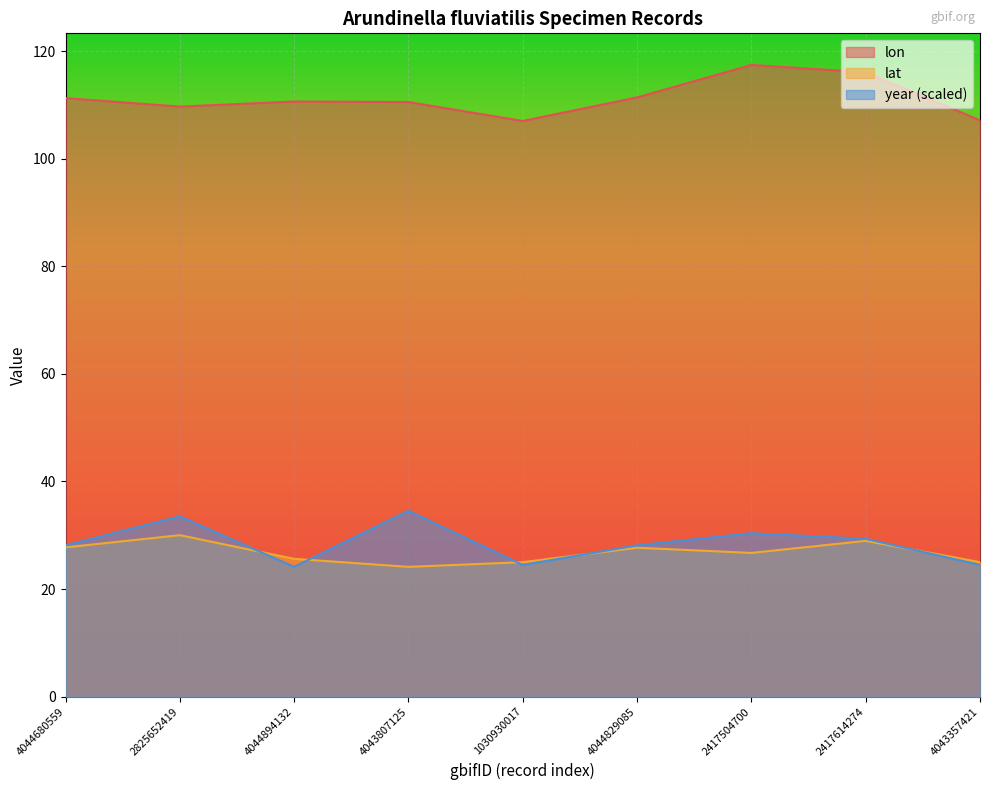

How many distinct data groups are displayed?

3